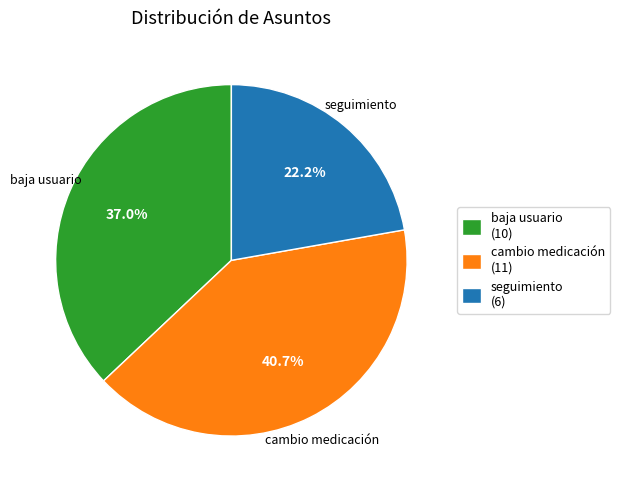

What percentage is the cambio medicación slice, to the nearest percent?

41%